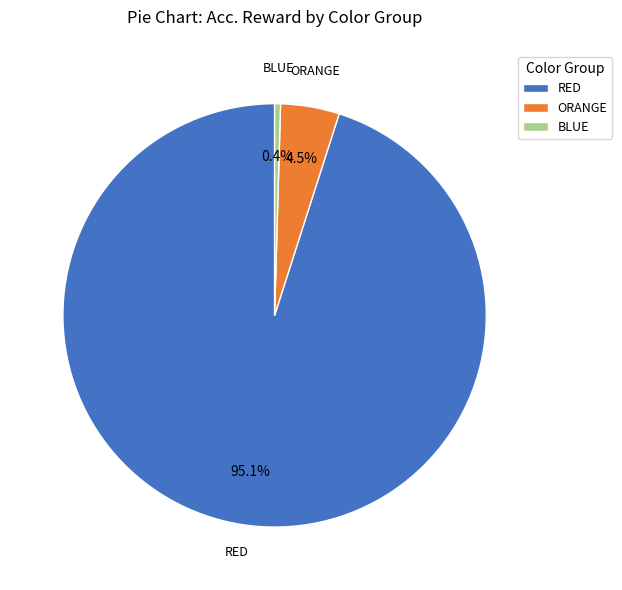

Which has a higher value, ORANGE or BLUE?

ORANGE